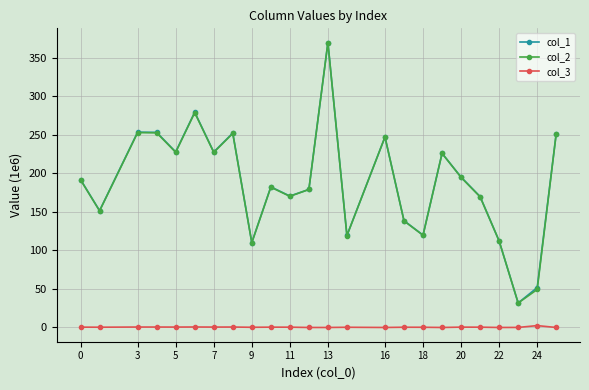

What is the value of the col_2 point at the 4th from the left?

252.6